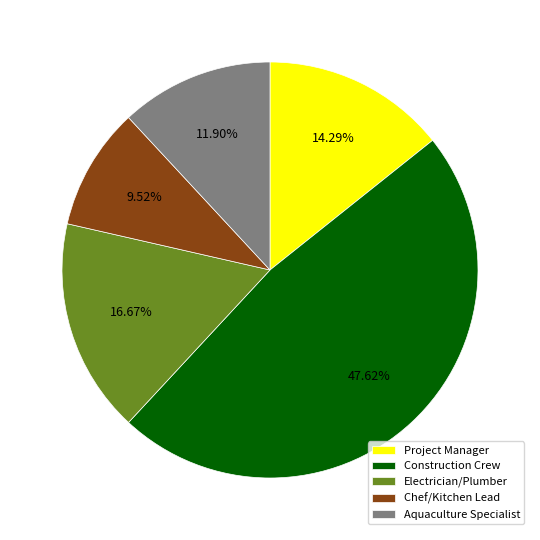

What percentage is the Electrician/Plumber slice, to the nearest percent?

17%